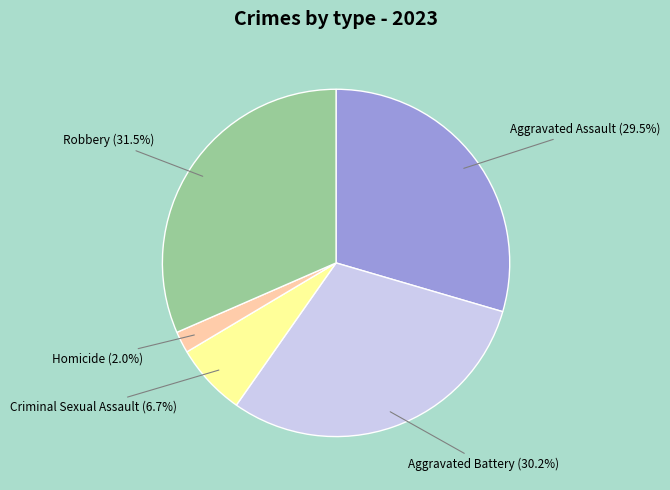

Count the number of slices in the pie.

5